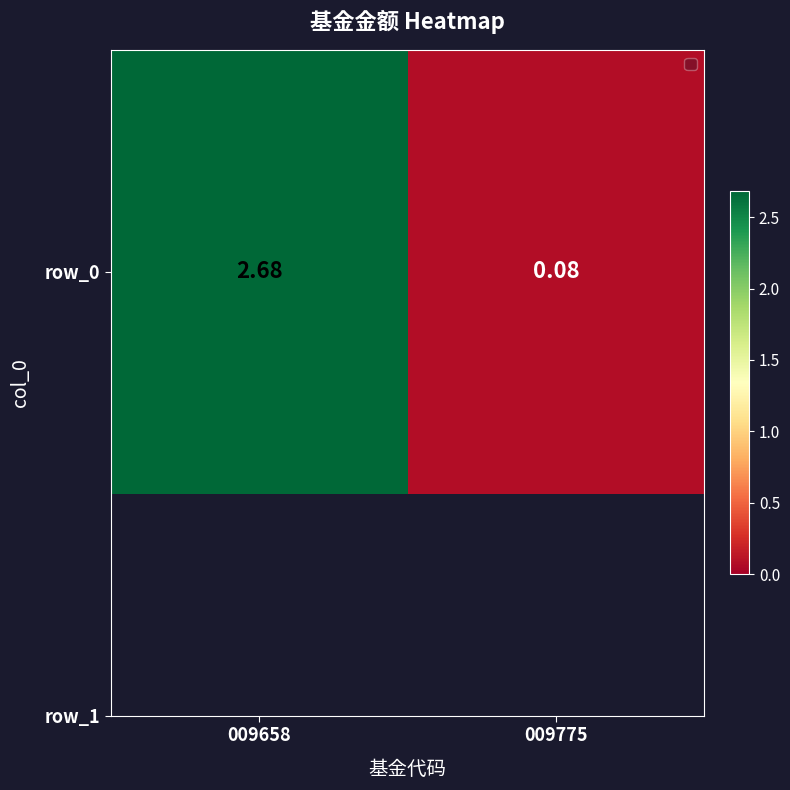

Where does the data first go above 2?

009658